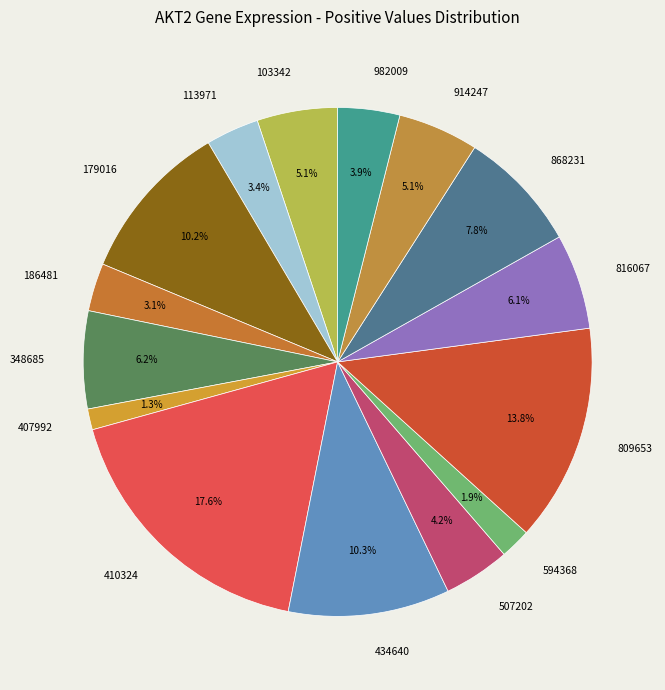

What percentage is NOT represented by 809653?

86.2%